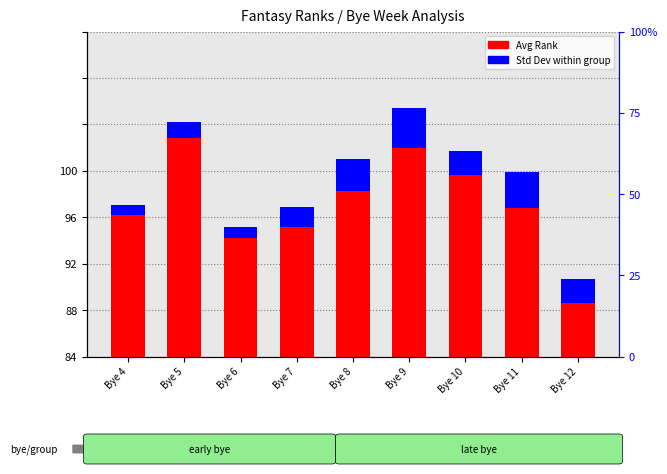

The value of Std Dev at Bye 4 is 1.1. True or false?

True